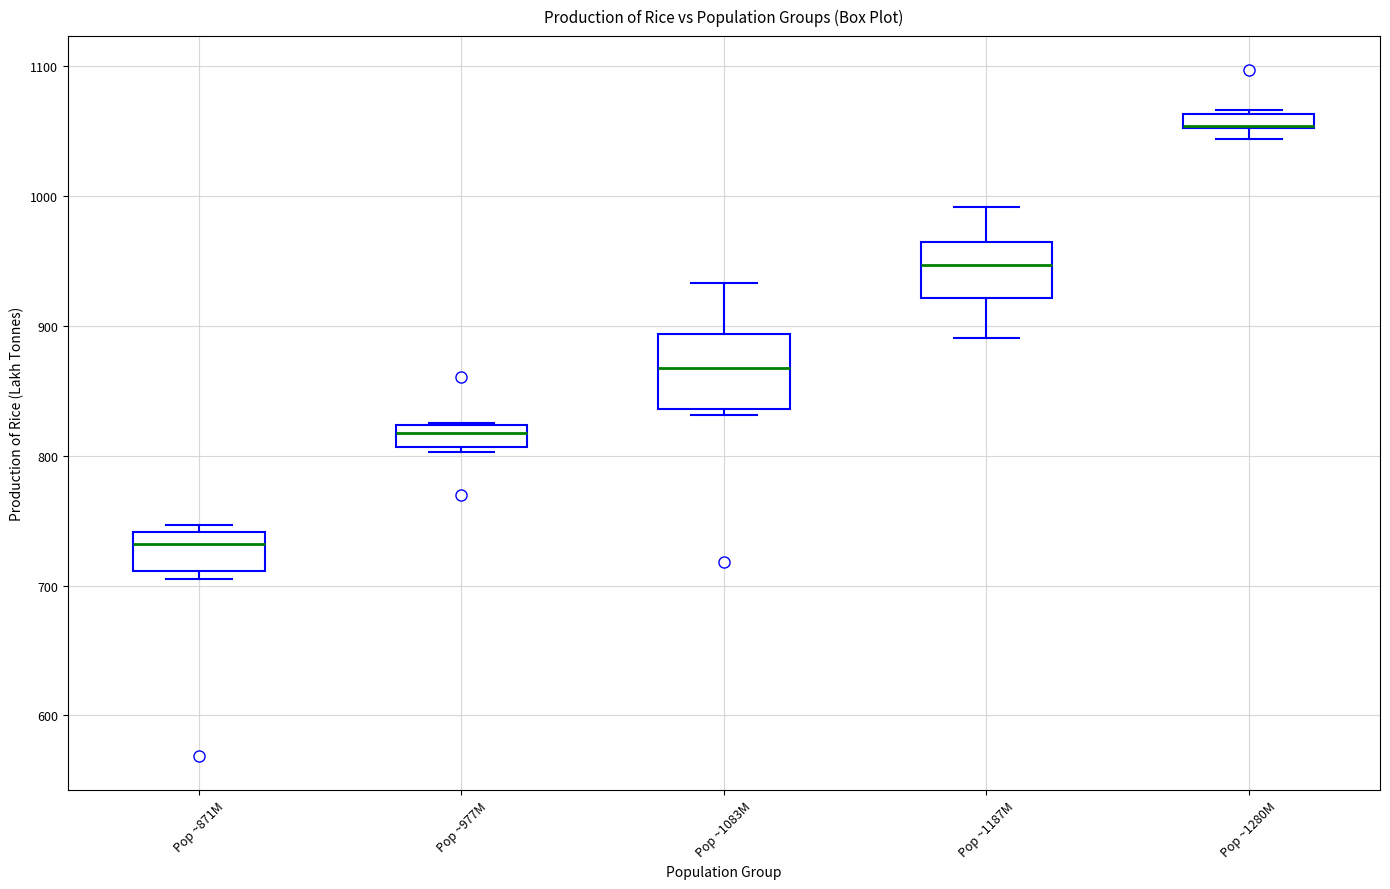

Where is the upper edge of the box for Pop ~871M on the y-axis? The values are not printed on the chart, so give them approximately, as read against the axis.

740